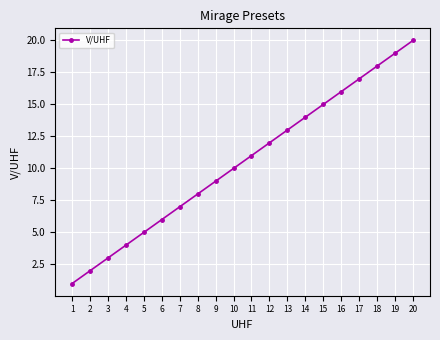

What is the minimum value shown in the chart?

1